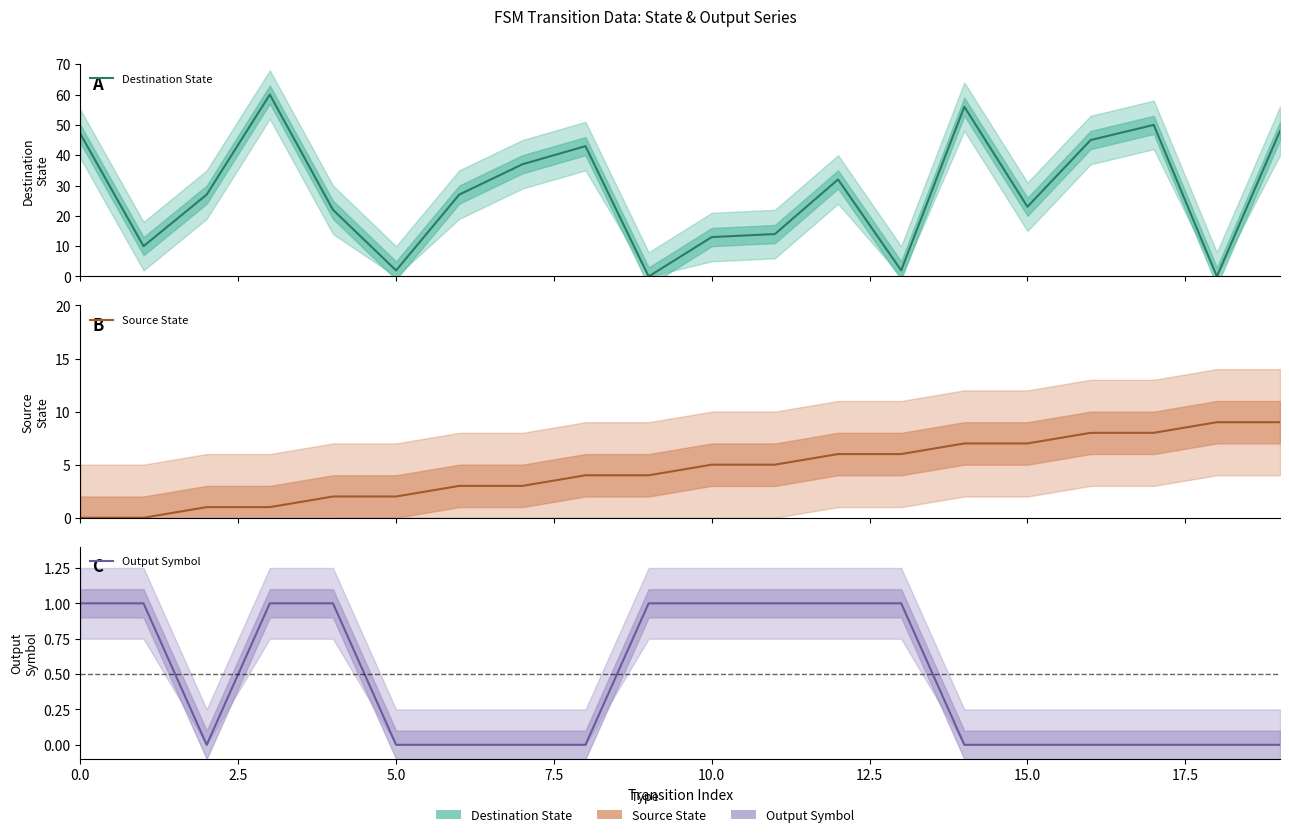

At how many categories does at least one series exceed 21?

13